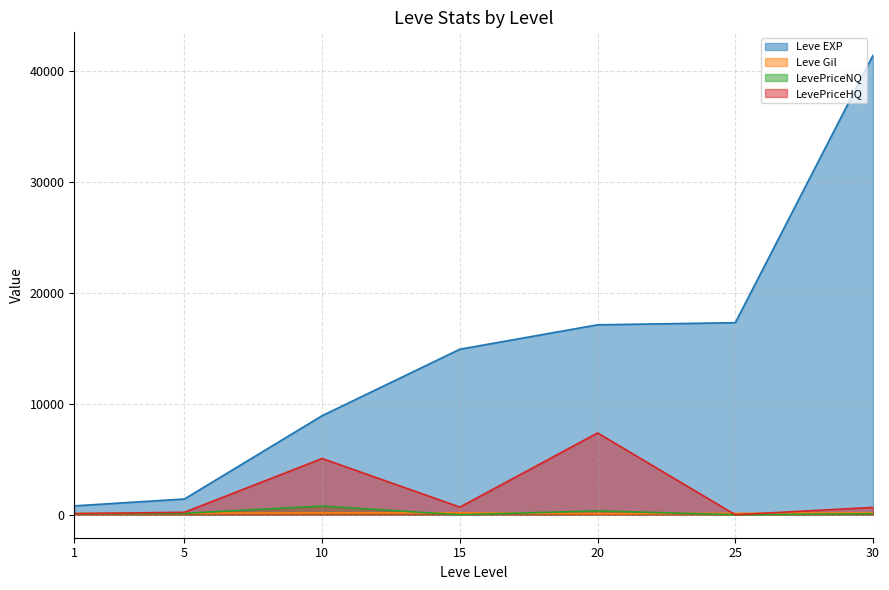

How many lines are shown in the chart?

4